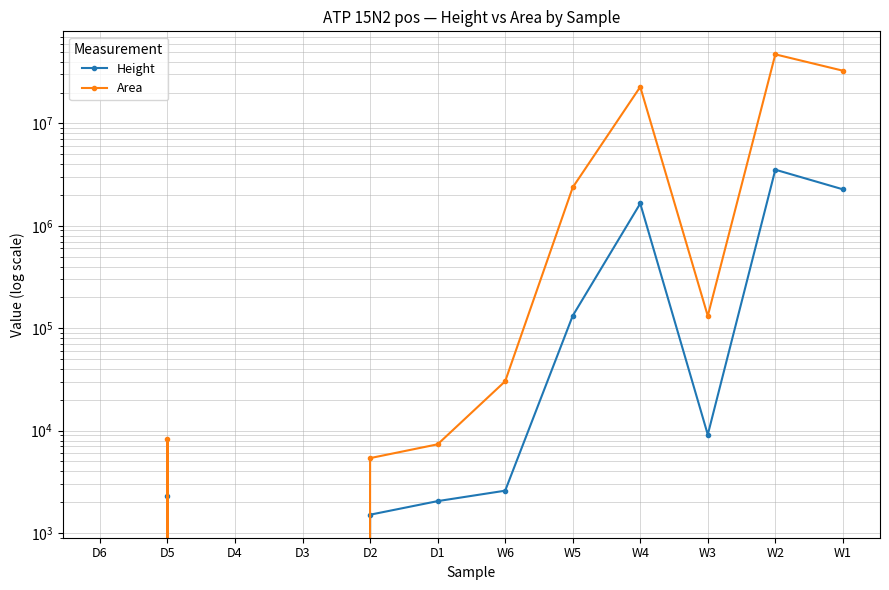

How many interior local peaks does the Area series have?

3